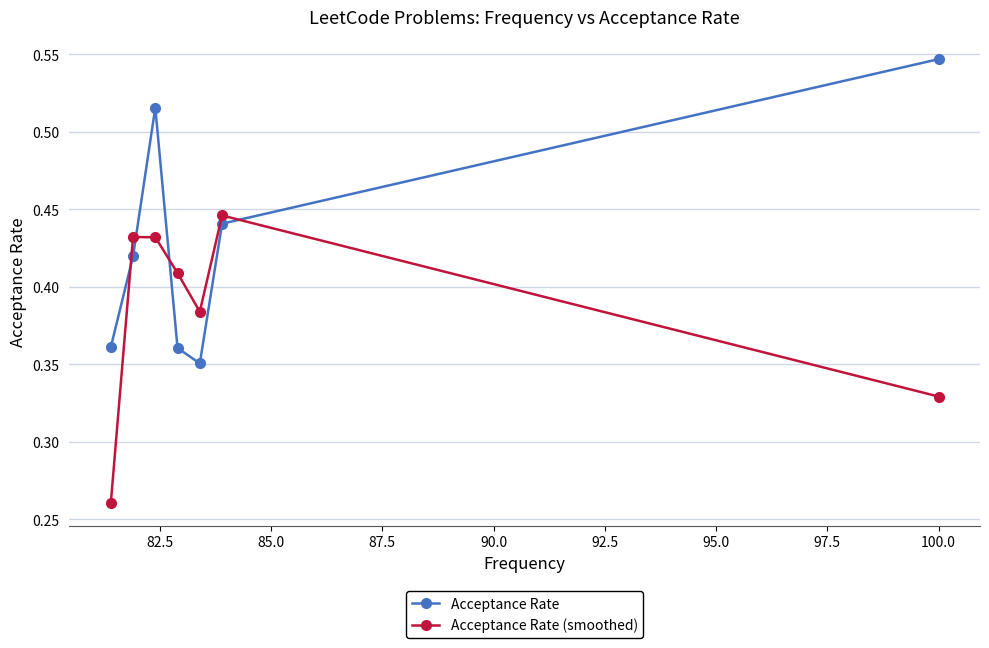

What is the sum of all Acceptance Rate (smoothed) values?

2.7